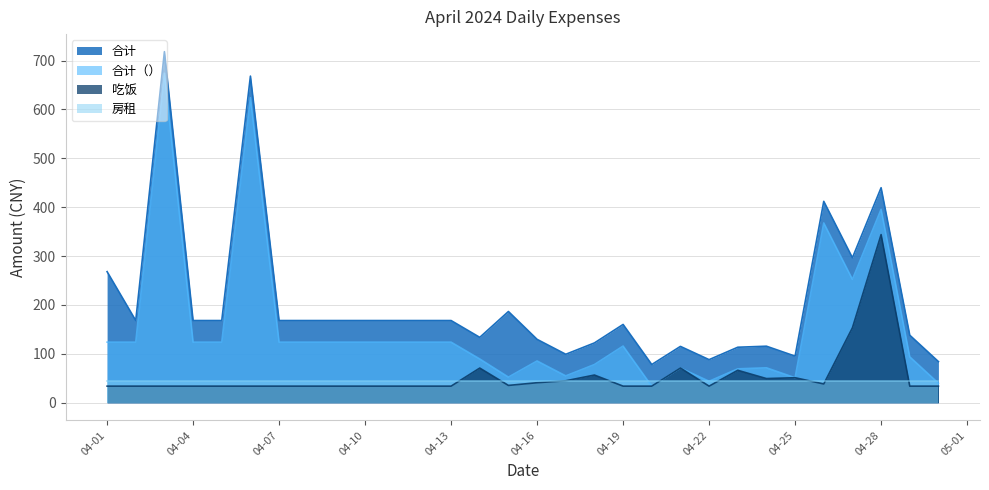

How many data points does each series have?

30